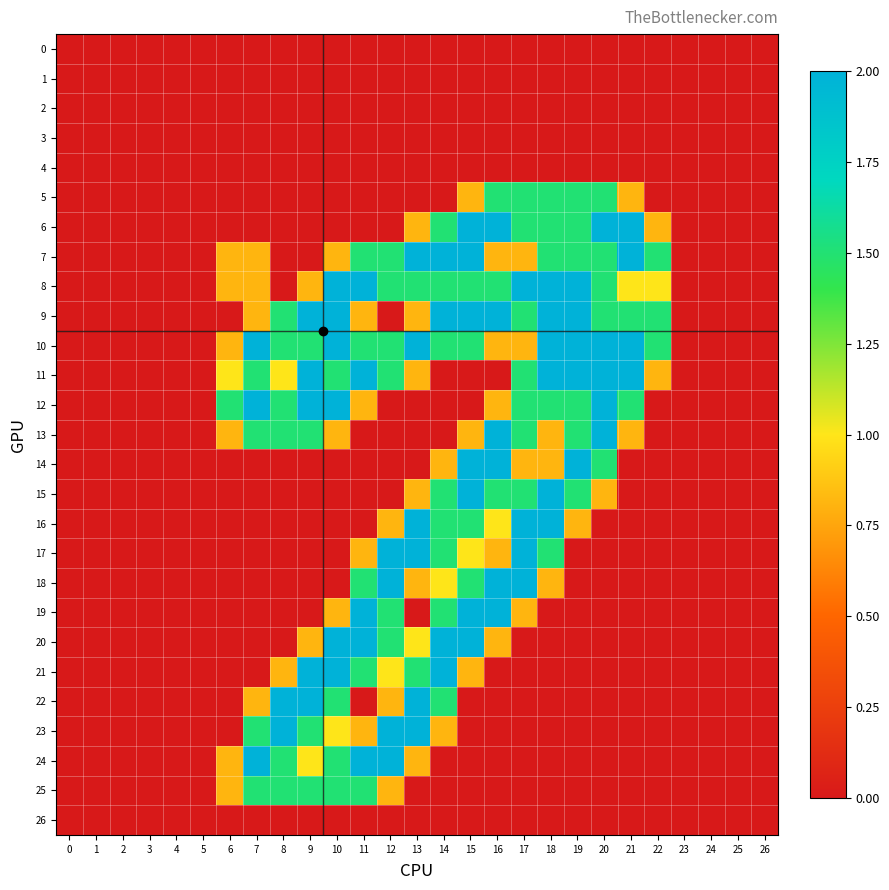

How many series are shown in this chart?

27